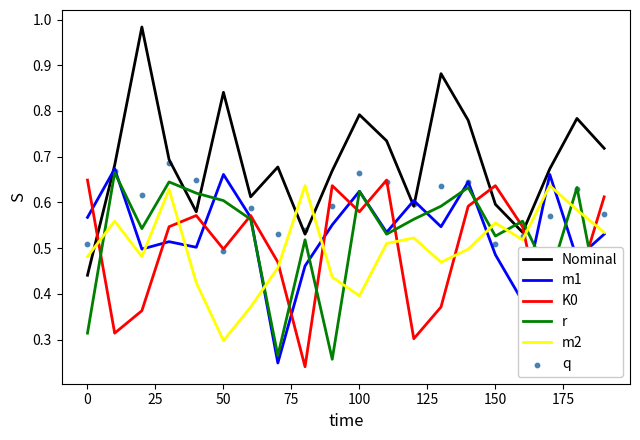

After their last crossing, which series has the higher values: r or Nominal?

Nominal